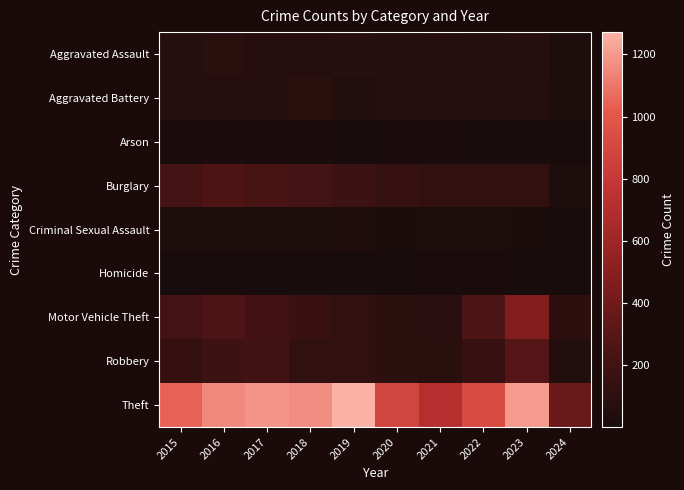

Reading right to left, extract all data points from this chart.

Aggravated Assault: 2024=22	2023=79	2022=61	2021=66	2020=62	2019=80	2018=72	2017=72	2016=88	2015=56
Aggravated Battery: 2024=23	2023=56	2022=56	2021=60	2020=57	2019=53	2018=86	2017=71	2016=66	2015=60
Arson: 2024=2	2023=2	2022=3	2021=6	2020=7	2019=5	2018=7	2017=7	2016=12	2015=10
Burglary: 2024=29	2023=134	2022=130	2021=133	2020=146	2019=182	2018=218	2017=237	2016=266	2015=216
Criminal Sexual Assault: 2024=3	2023=18	2022=21	2021=26	2020=16	2019=31	2018=24	2017=22	2016=26	2015=29
Homicide: 2024=1	2023=3	2022=7	2021=6	2020=5	2019=4	2018=4	2017=4	2016=4	2015=5
Motor Vehicle Theft: 2024=101	2023=472	2022=259	2021=82	2020=99	2019=123	2018=163	2017=208	2016=259	2015=212
Robbery: 2024=55	2023=284	2022=151	2021=88	2020=97	2019=116	2018=121	2017=202	2016=178	2015=139
Theft: 2024=373	2023=1203	2022=920	2021=716	2020=884	2019=1272	2018=1170	2017=1188	2016=1151	2015=1041